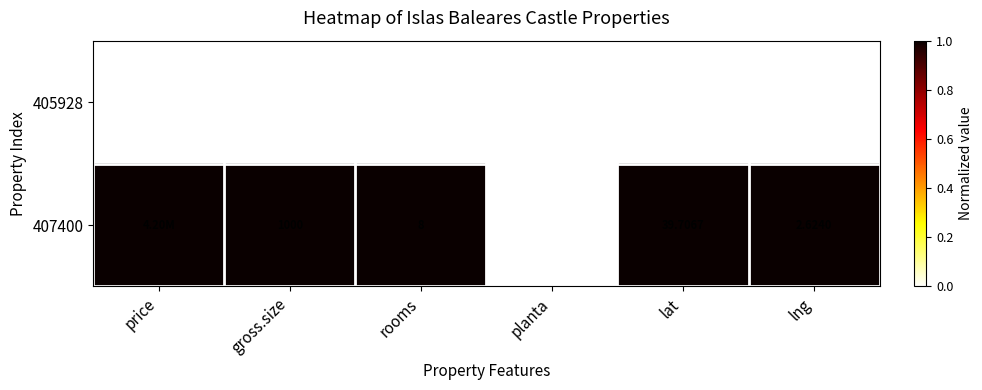

At which category is the sum across all series the highest?

price